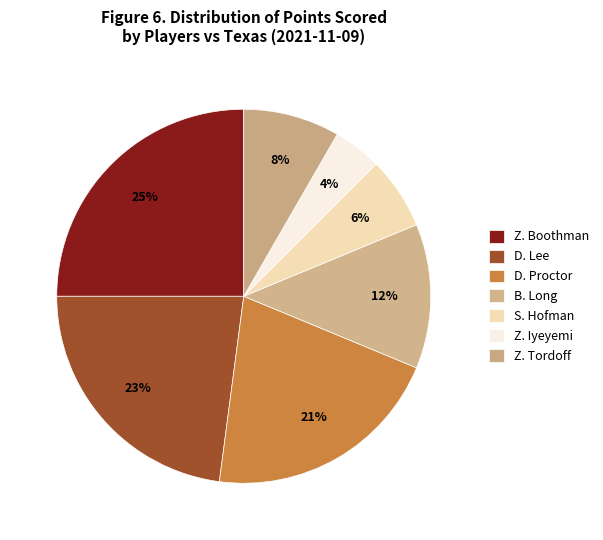

What is the largest slice in the pie chart?

Z. Boothman